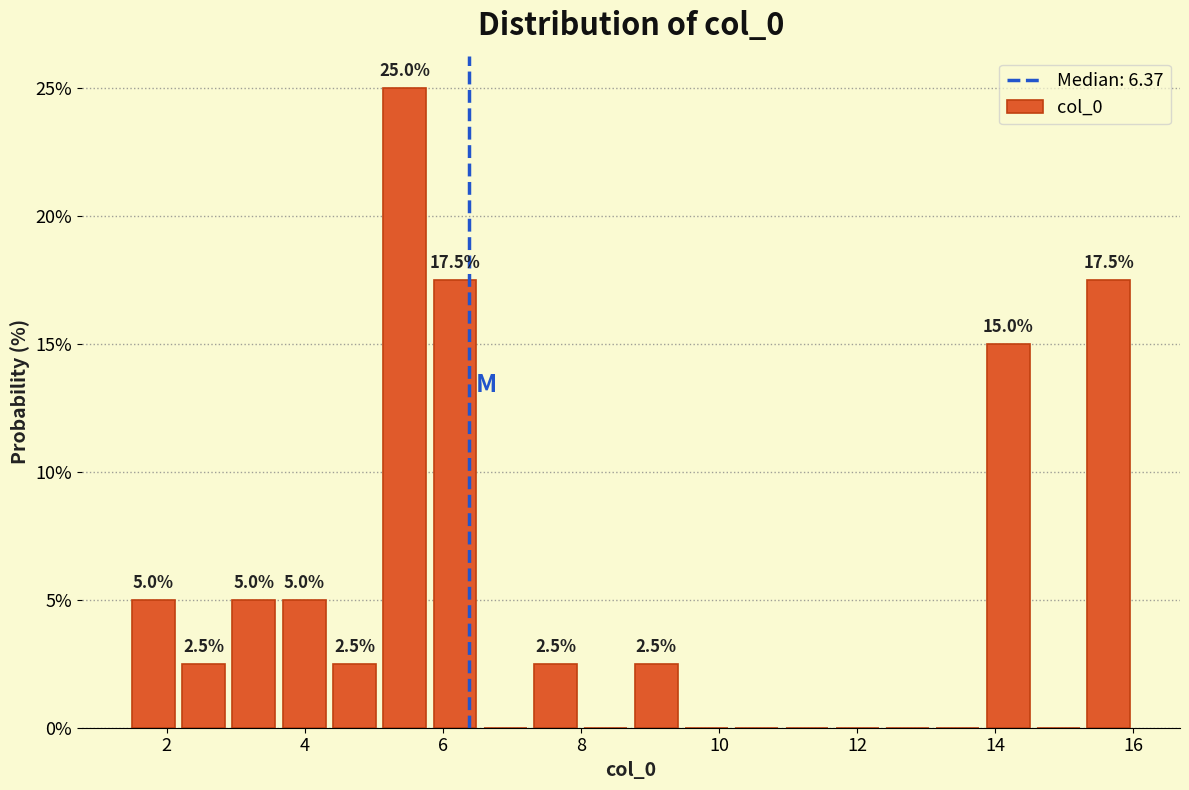

Around what value on the x-axis is the tallest bar? Give the approximate position of its centre, as read against the axis.

5.4